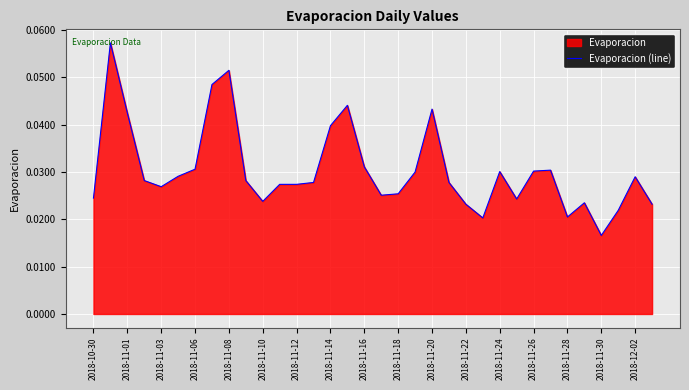

Which label corresponds to the smallest value in the chart?

2018-11-30